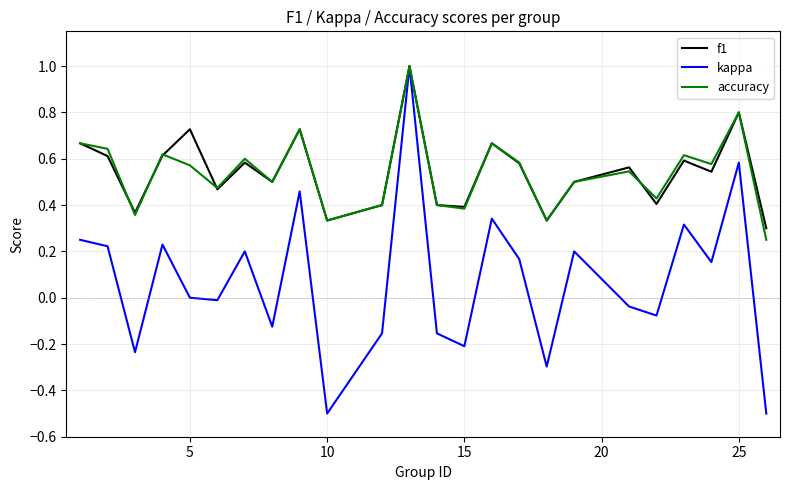

What is the maximum value for f1?

1.0